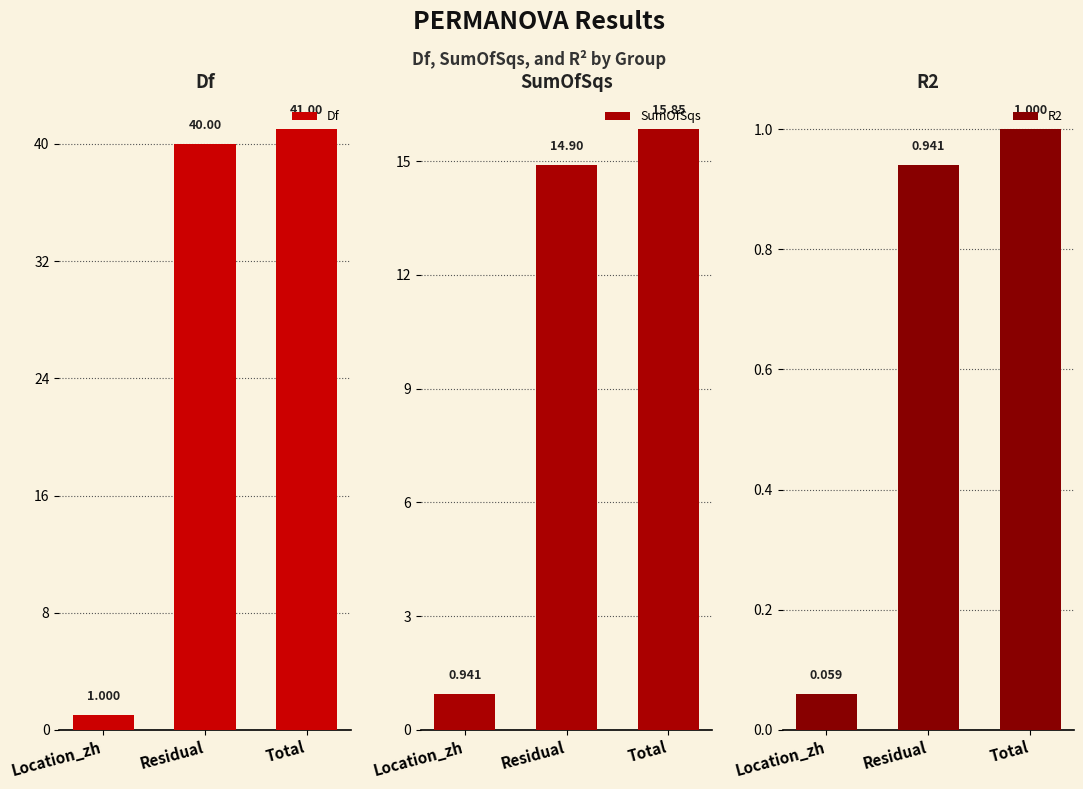

Which category has the highest value across all series?

Total